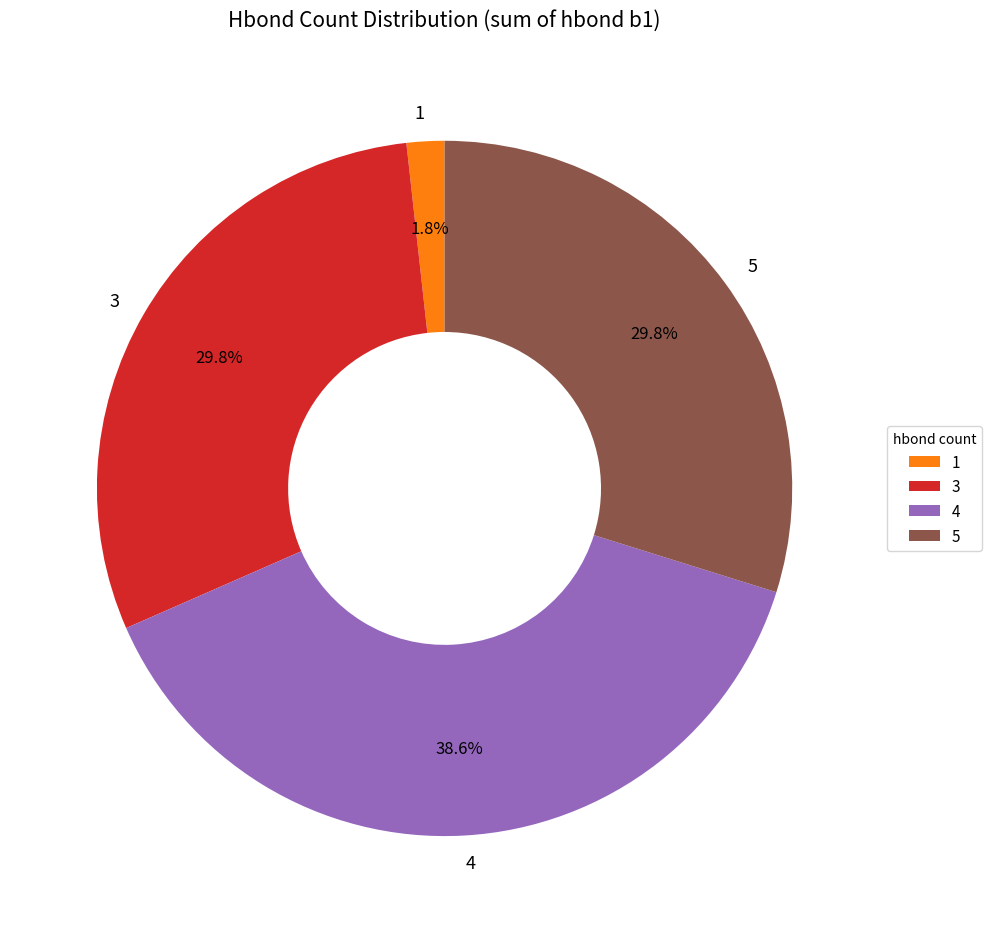

How many slices are in this pie chart?

4